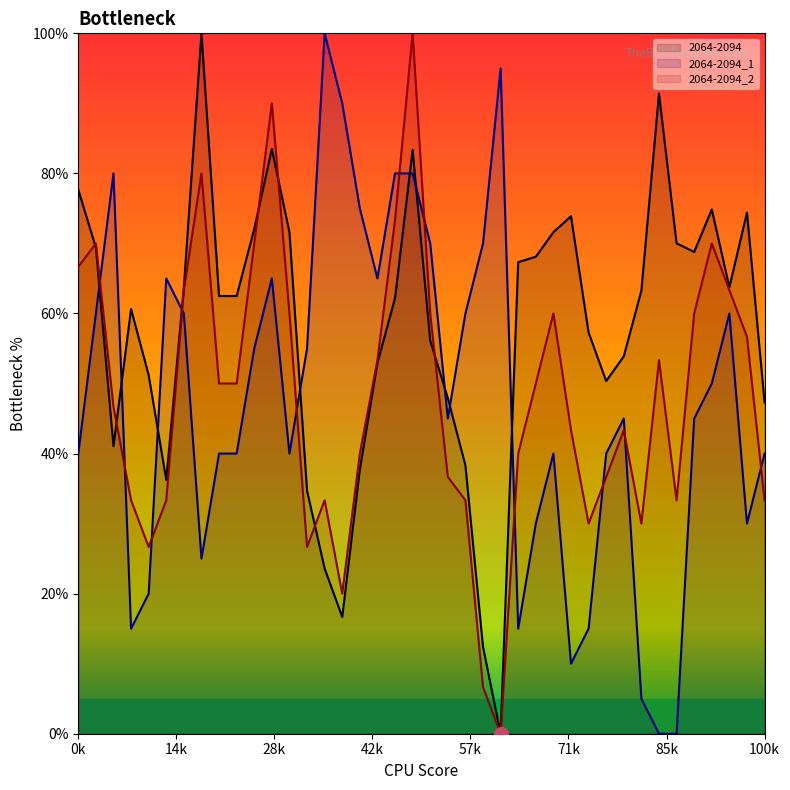

Between 16 and 29, which is larger?

29